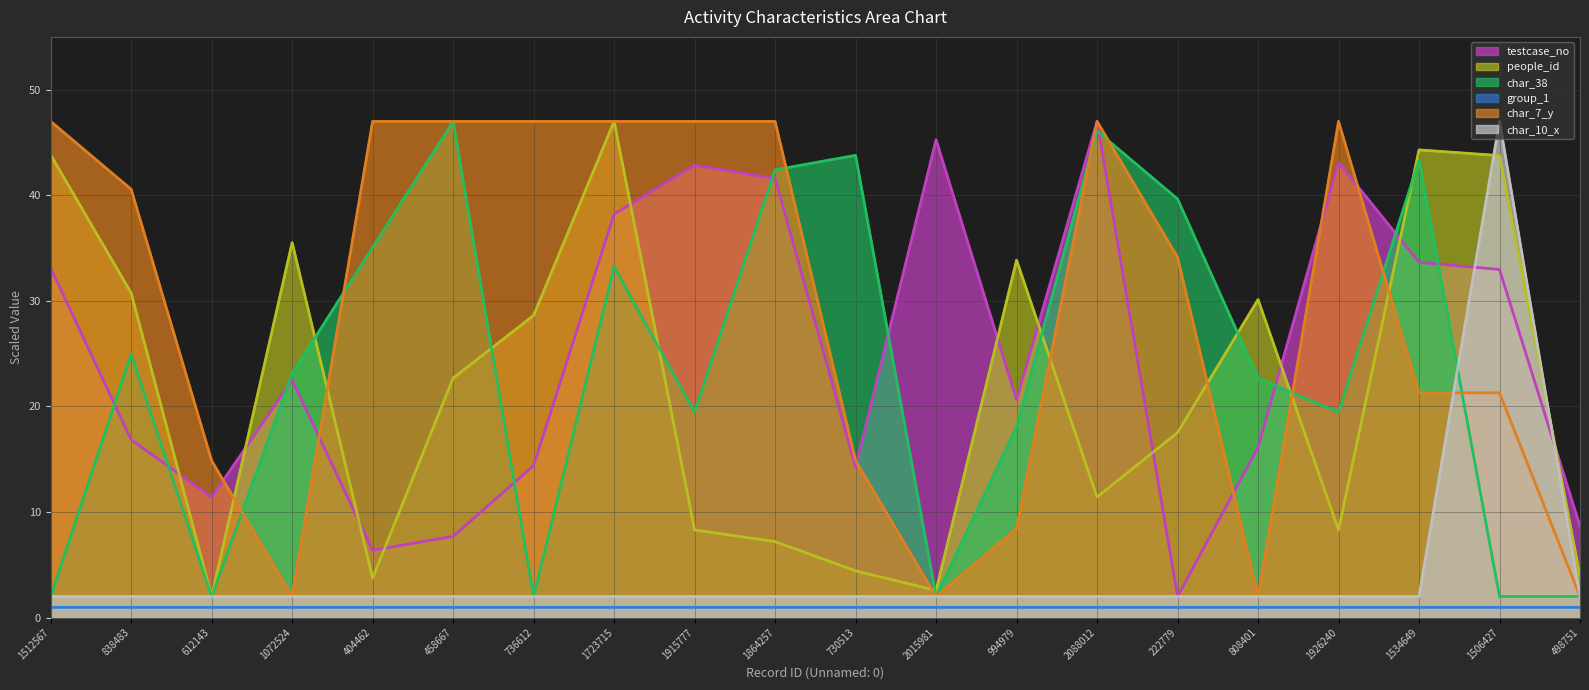

What are all the series names shown in the legend?

testcase_no, people_id, char_38, group_1, char_7_y, char_10_x